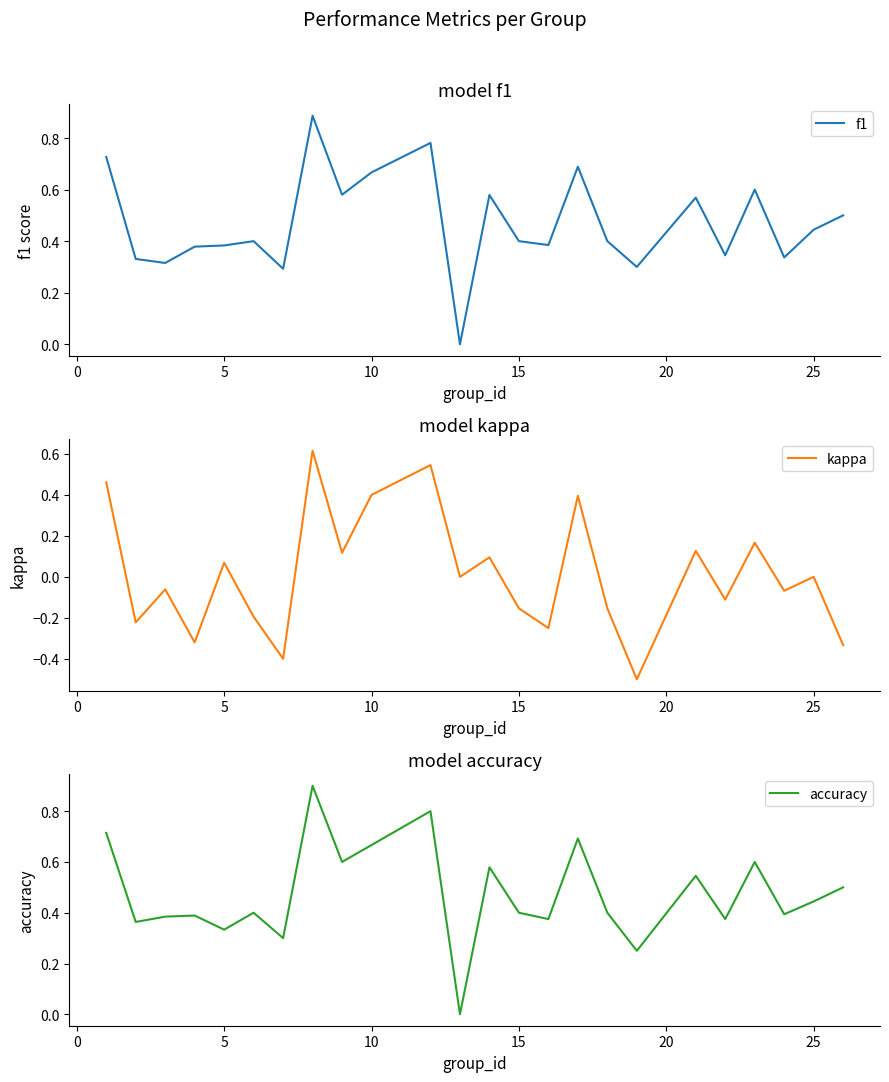

What is the lowest value of the kappa series?

-0.5